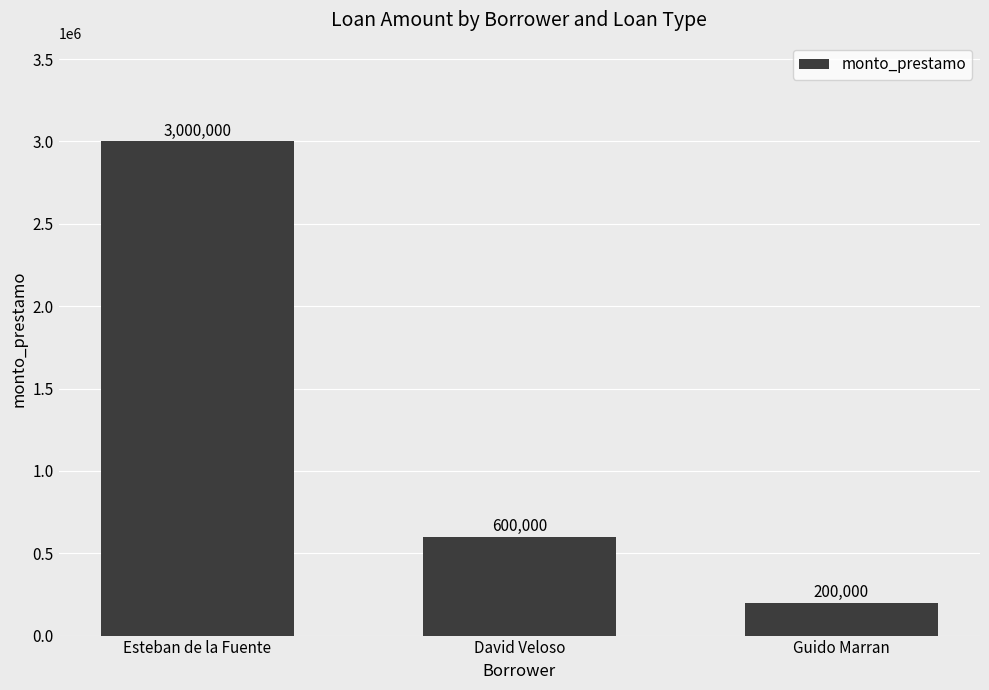

What is the ratio of the value at David Veloso to the value at Esteban de la Fuente?

0.2